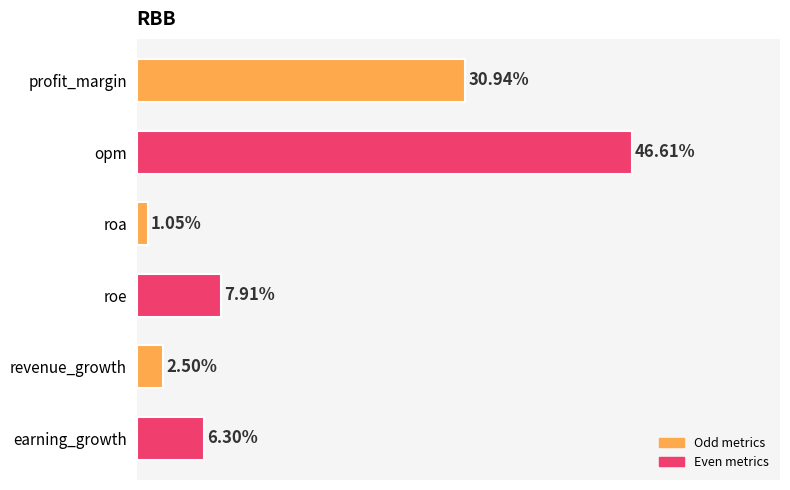

Rank the categories by value from highest to lowest.

opm, profit_margin, roe, earning_growth, revenue_growth, roa